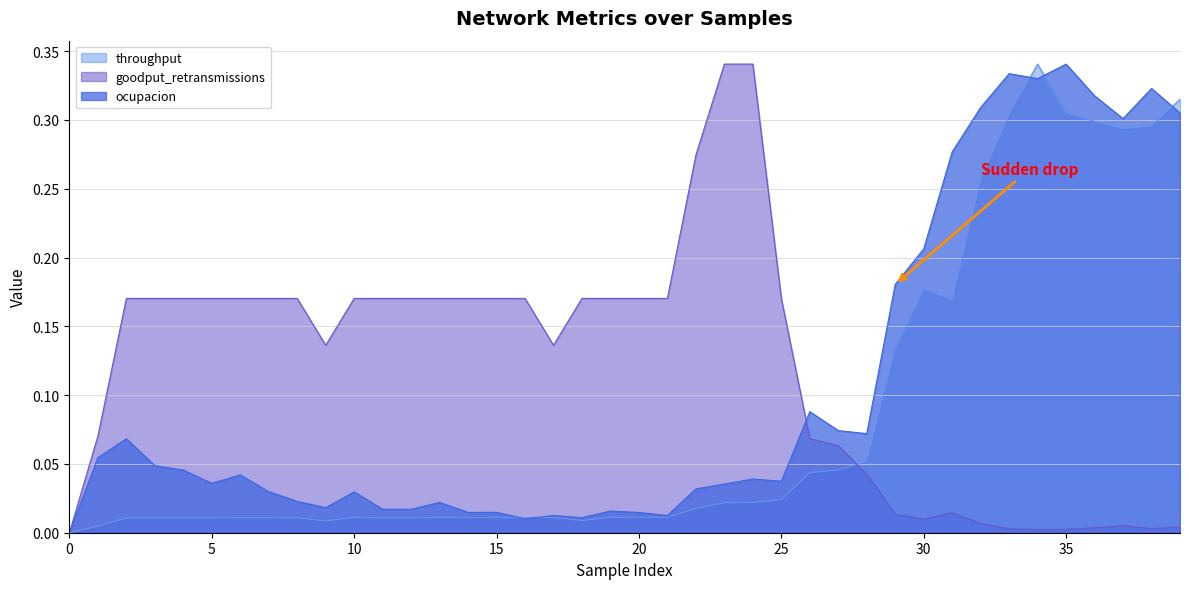

Which series has the largest range (max minus min)?

ocupacion